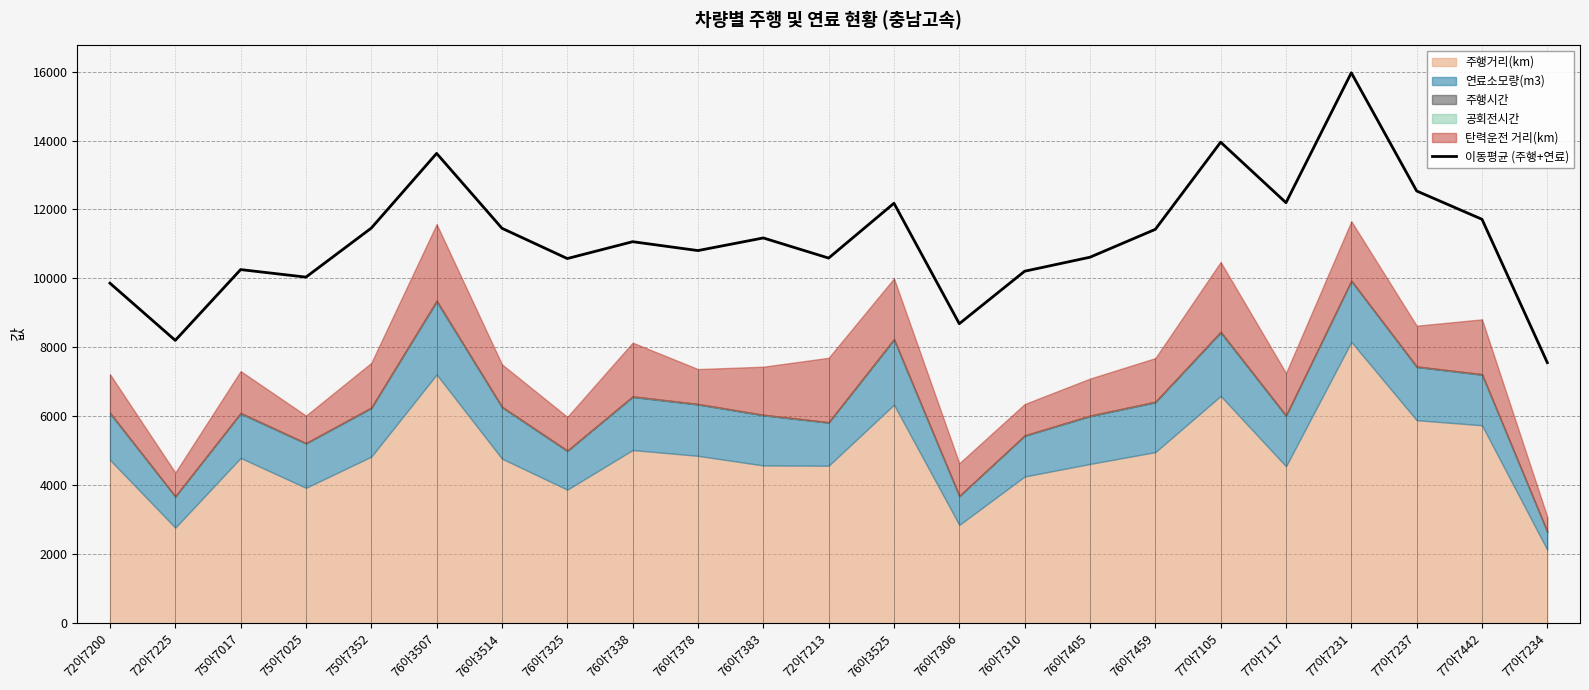

What is the change in value from 75아7017 to 76아3514?

+1198.1